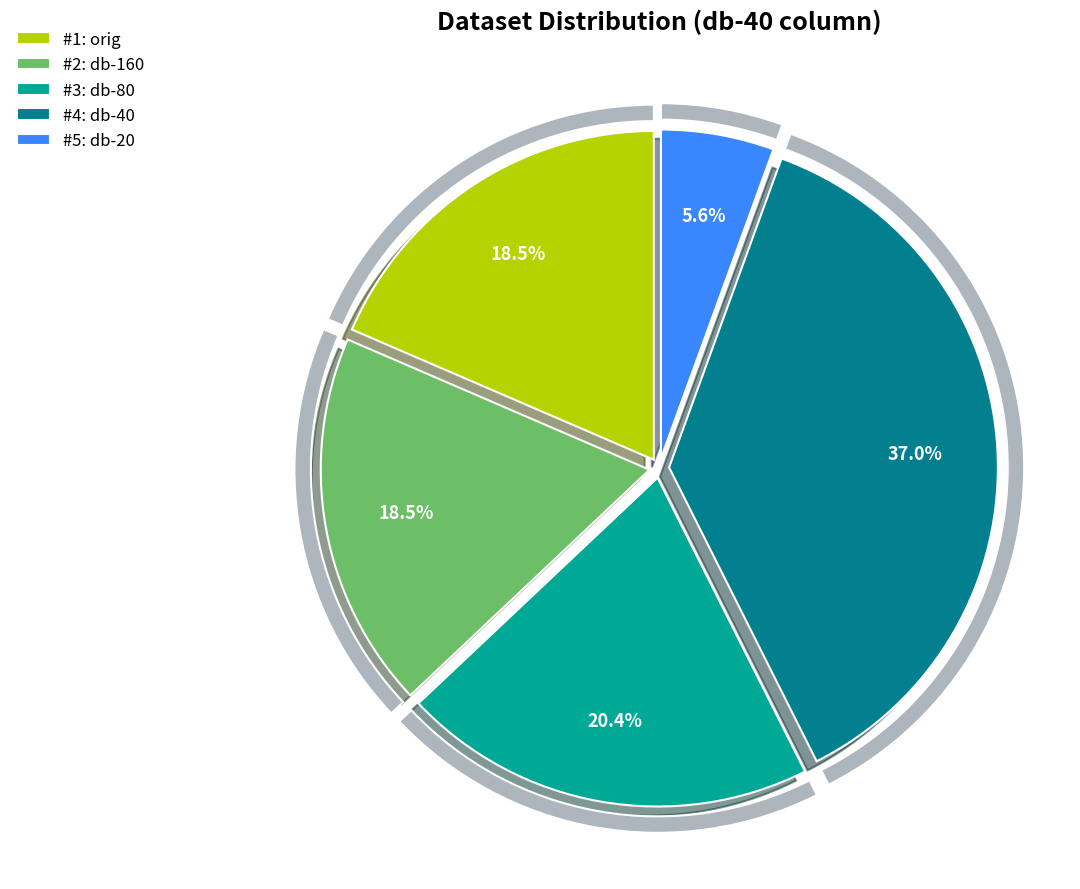

What is the largest slice in the pie chart?

db-40